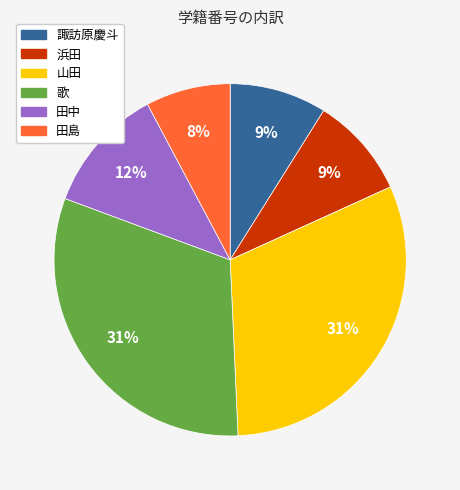

Count the number of slices in the pie.

6